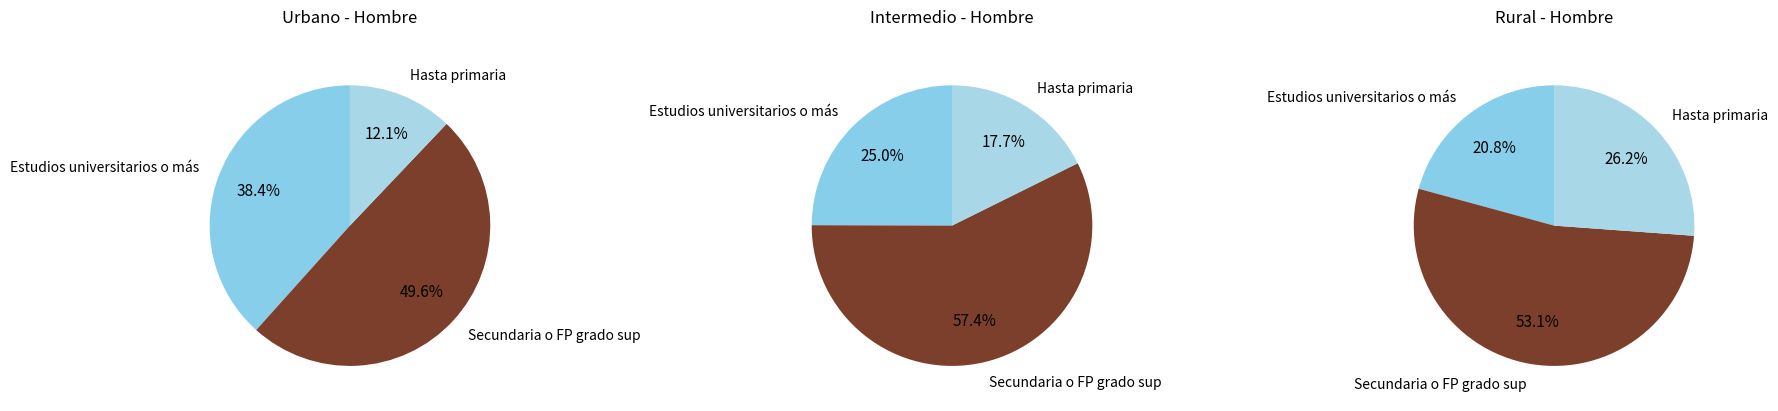

Rank the series at Estudios universitarios o más from highest to lowest value.

Urbano, Intermedio, Rural